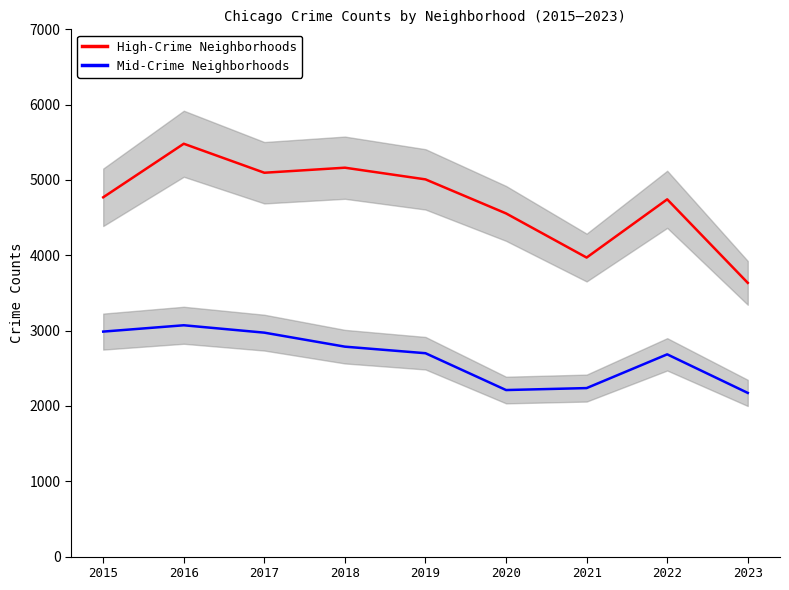

Which series has the widest spread of values?

High-Crime Neighborhoods